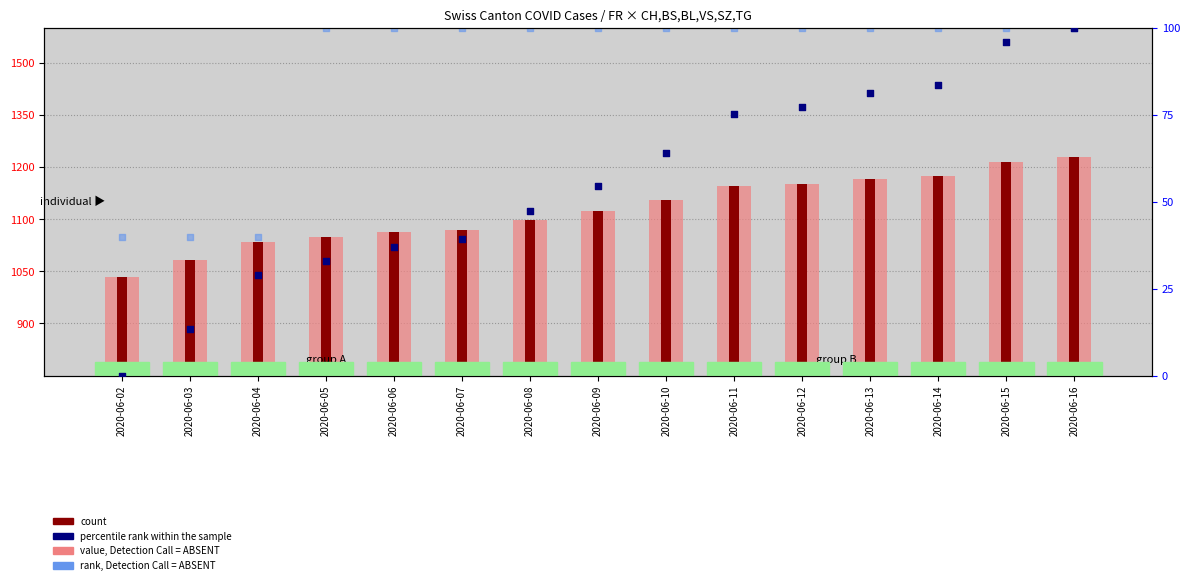

What are all the series names shown in the legend?

value, Detection Call = ABSENT, count, percentile rank within the sample, rank, Detection Call = ABSENT